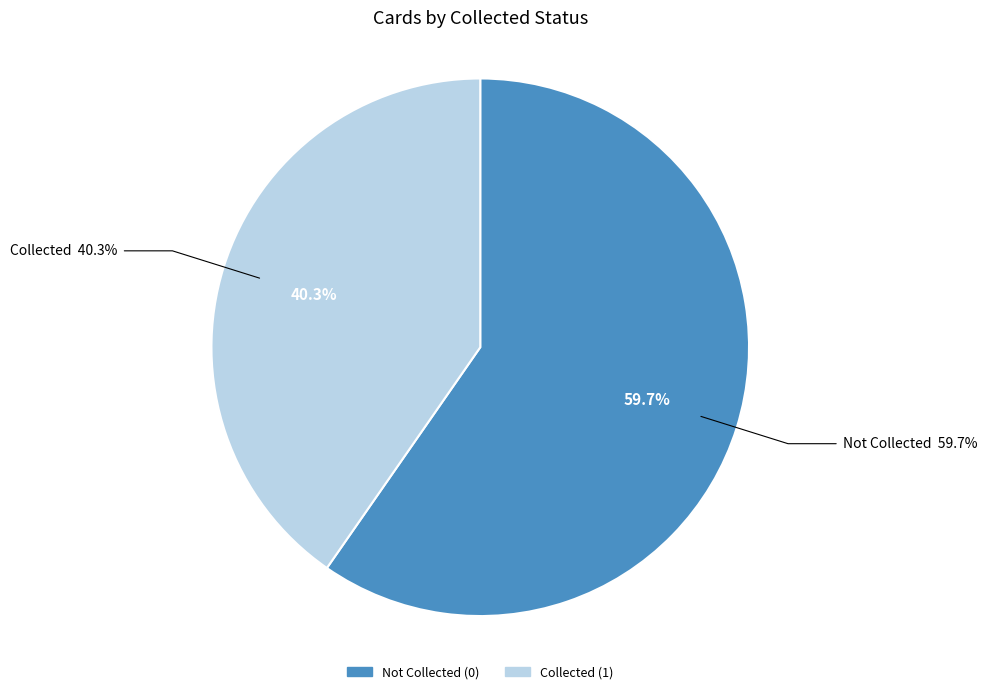

To the nearest percent, what percentage of the pie is 0?

60%